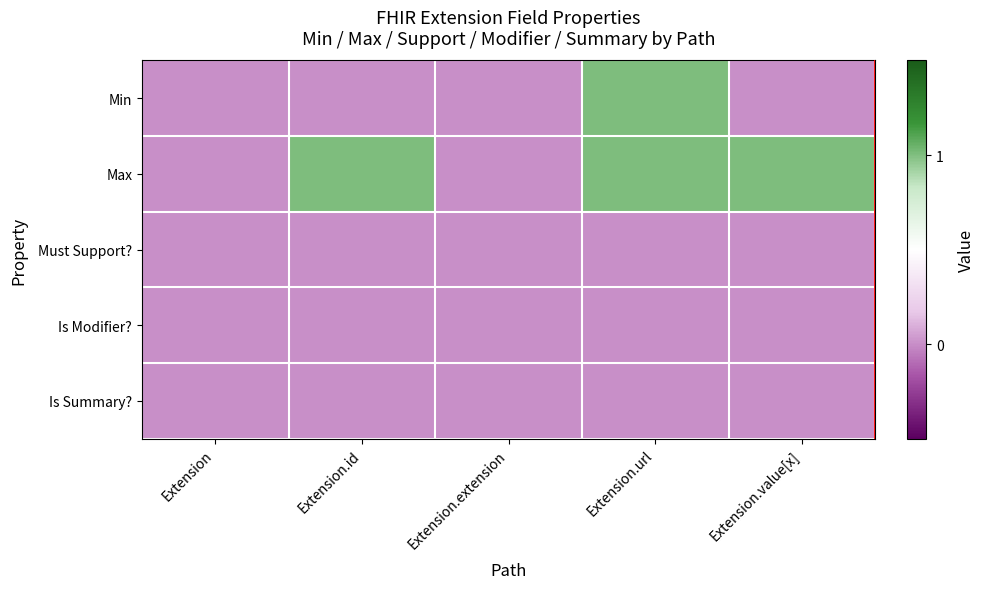

What is the spread (max minus min) of values at Extension.url?

1